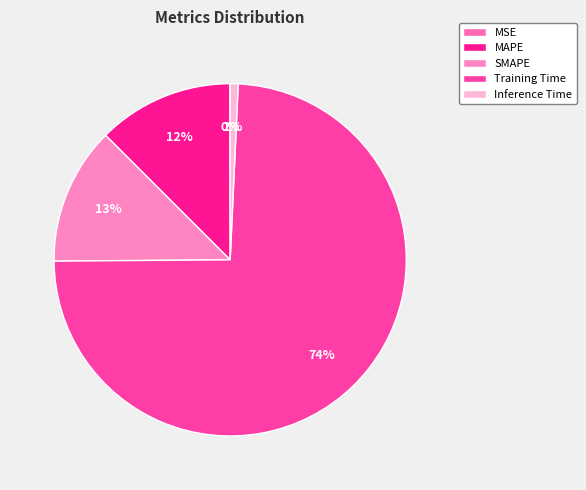

Which slice is the largest?

Training Time